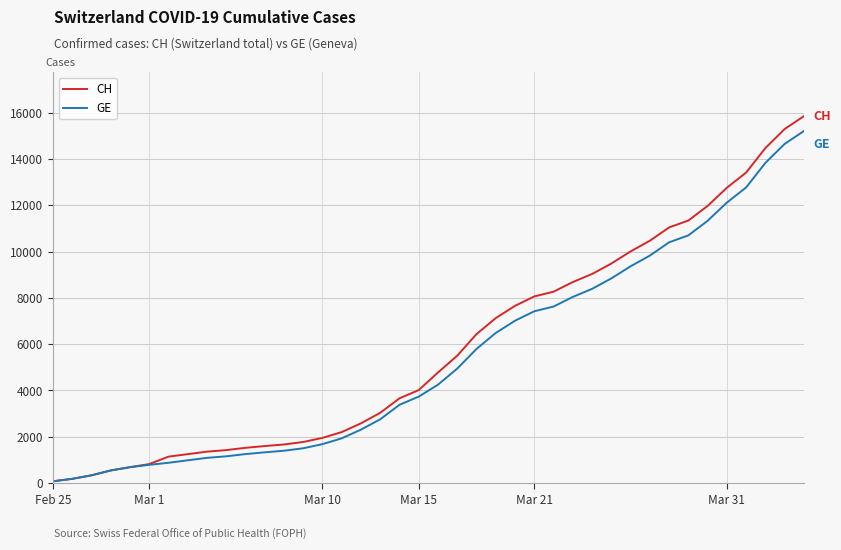

What is the maximum value for CH?

15850